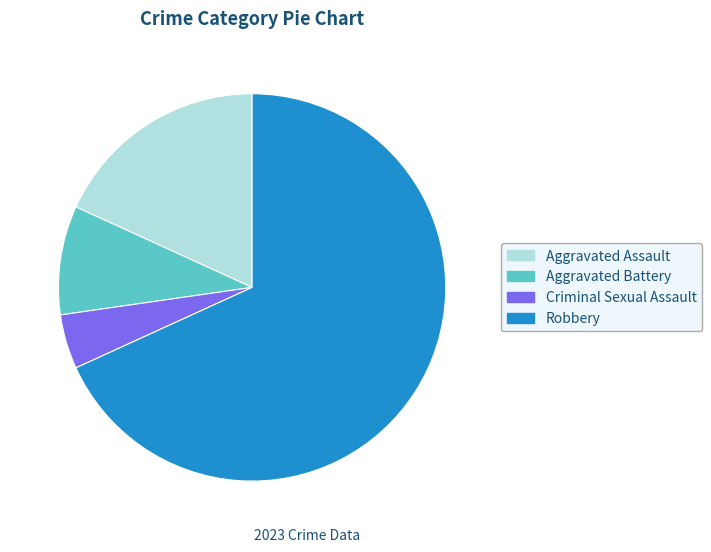

How many slices are in this pie chart?

4